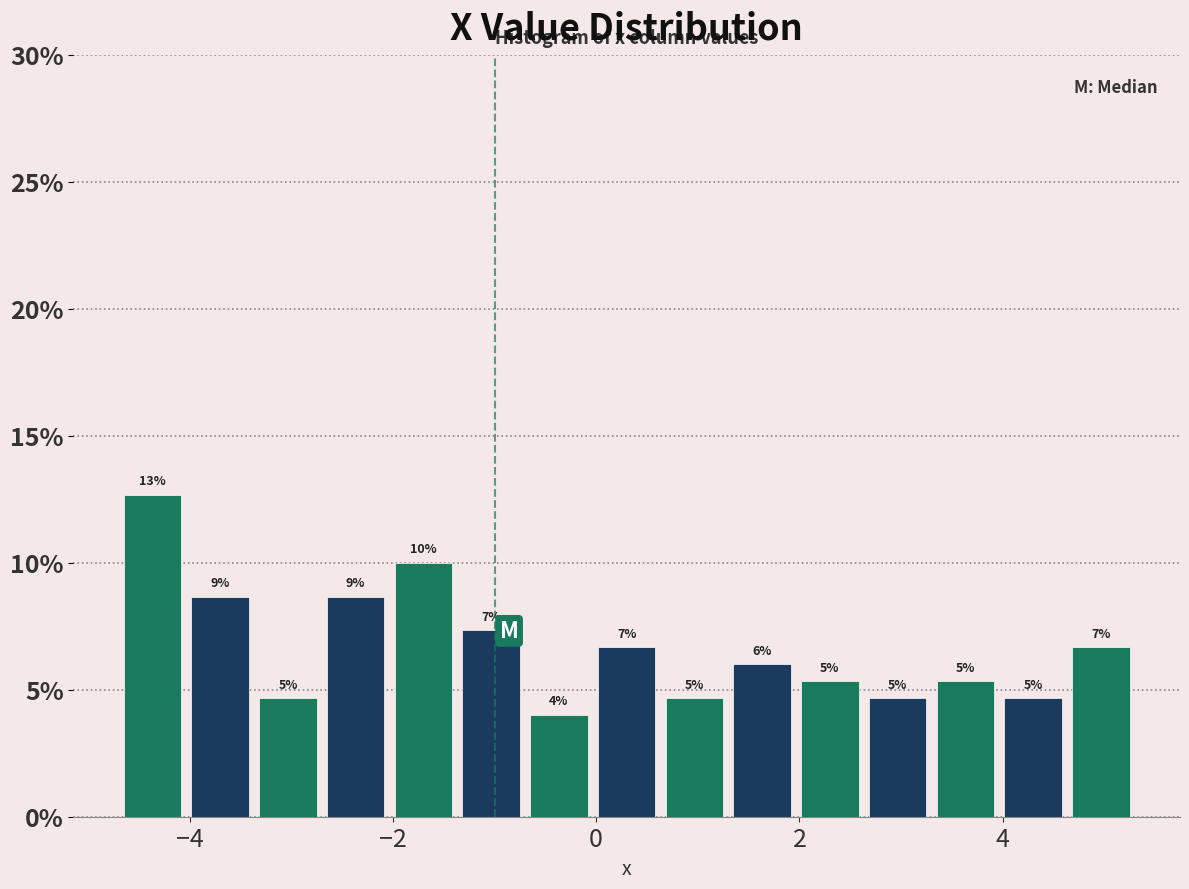

Around what value on the x-axis is the tallest bar? Give the approximate position of its centre, as read against the axis.

-4.4